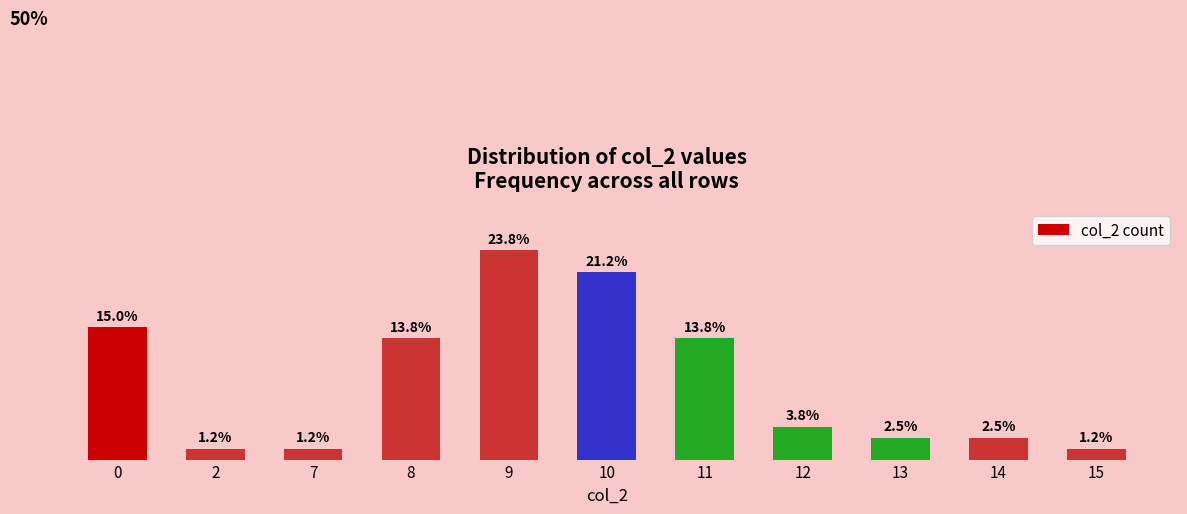

What is the greatest value displayed?

23.8